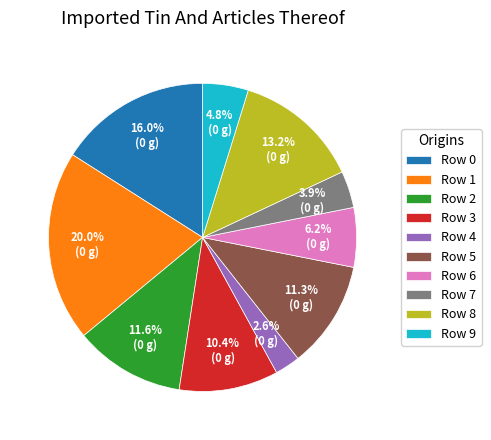

Is there any slice that represents more than half of the pie?

No